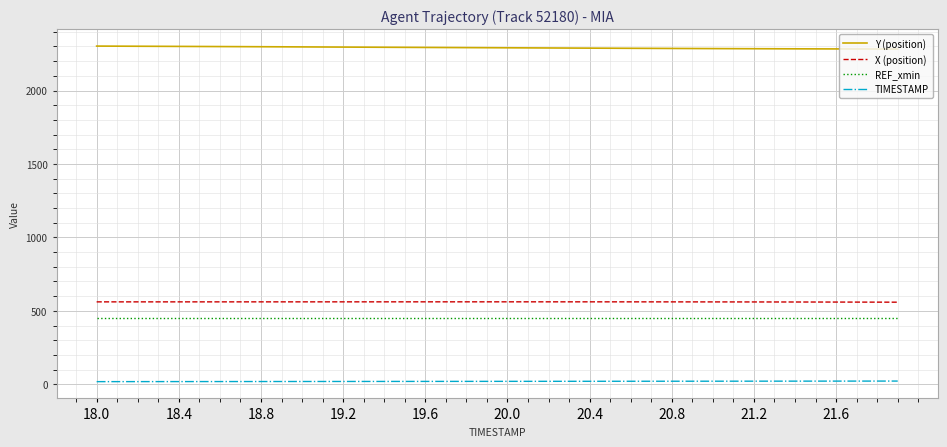

Which series has the largest total across all categories?

Y (position)